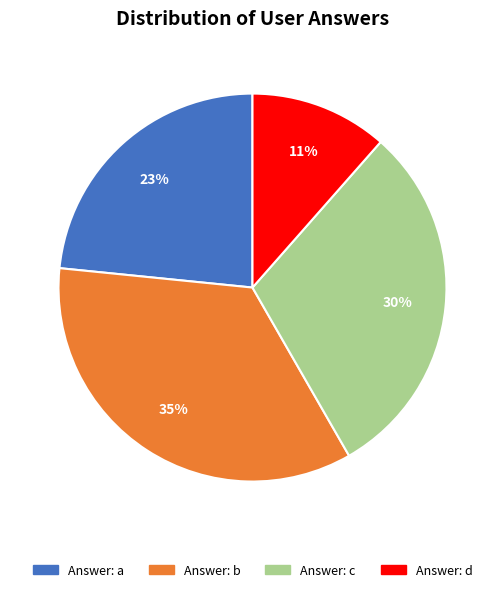

How many segments does this pie chart have?

4